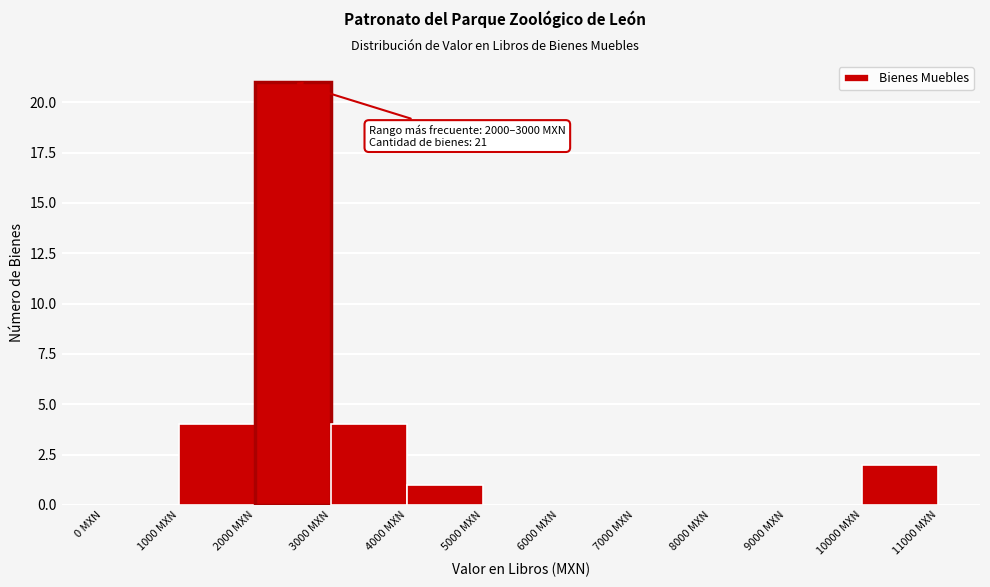

Over which range of the x-axis is the bar tallest?

2000 to 3000